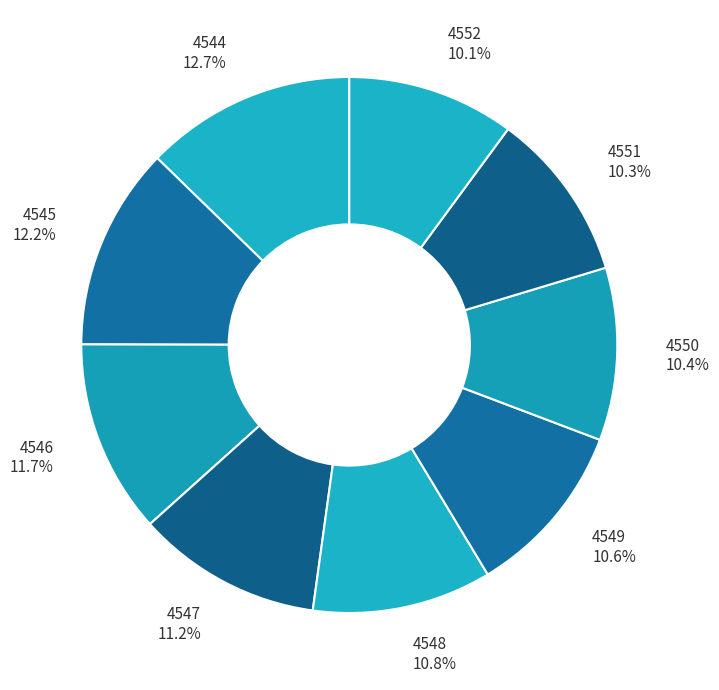

Combined, what portion of the pie is 4548 and 4546?

22.5%